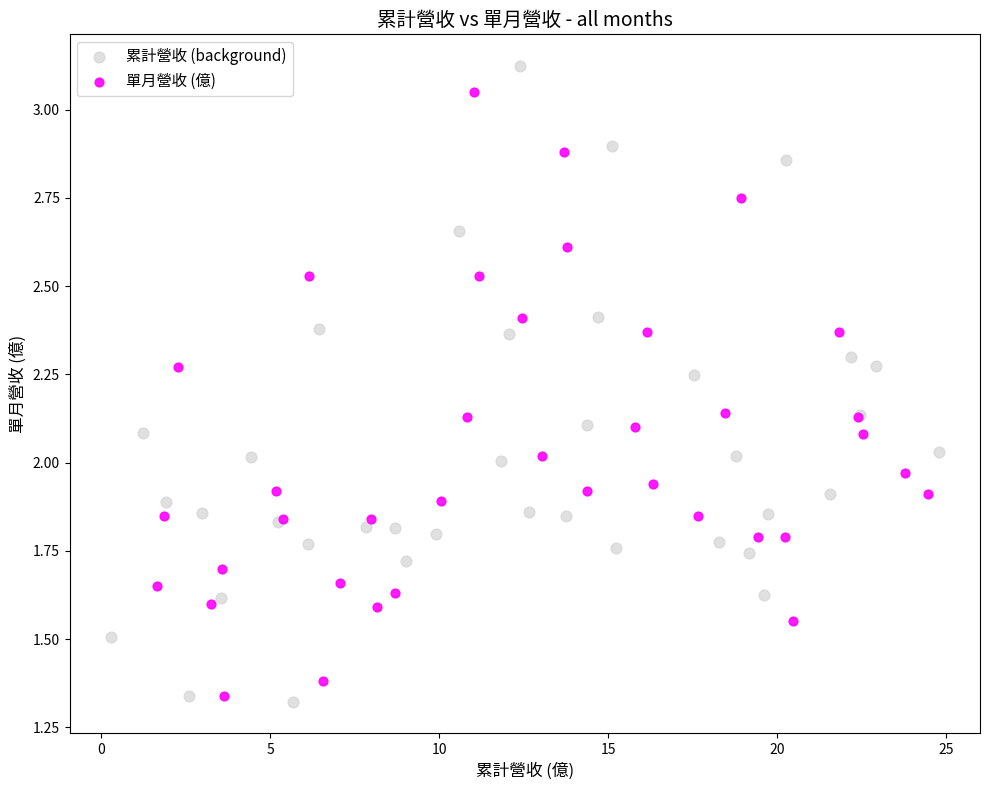

What are all the series names shown in the legend?

累計營收 (background), 單月營收 (億)